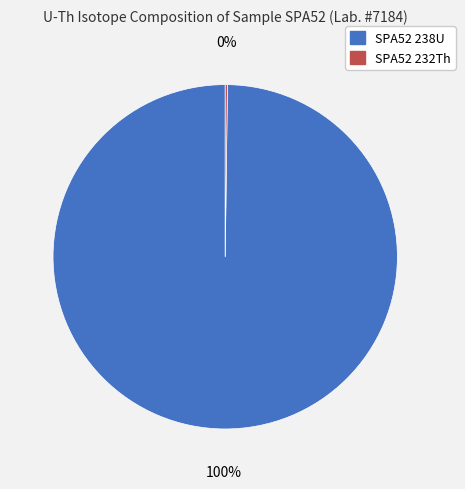

What is the majority slice?

SPA52 238U